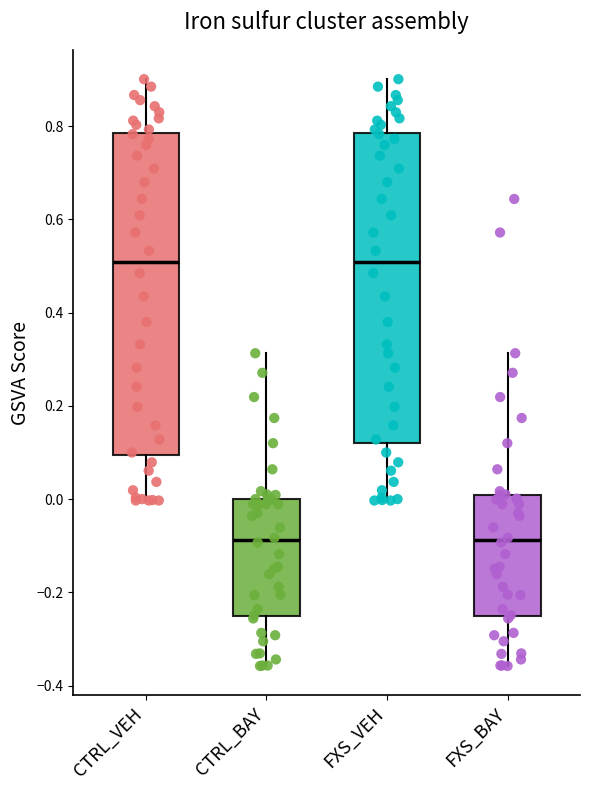

Reading left to right, transcribe this box plot: for each box, give where its median line is, the range the box spans, and where its two whiskers end, as read against the y-axis. The values are not printed on the chart, so give them approximately, as read against the axis.

CTRL_VEH: median 0.50, box 0.10 to 0.78, whiskers 0.00 to 0.90
CTRL_BAY: median -0.08, box -0.26 to 0.00, whiskers -0.36 to 0.32
FXS_VEH: median 0.50, box 0.12 to 0.78, whiskers 0.00 to 0.90
FXS_BAY: median -0.08, box -0.26 to 0.00, whiskers -0.36 to 0.32